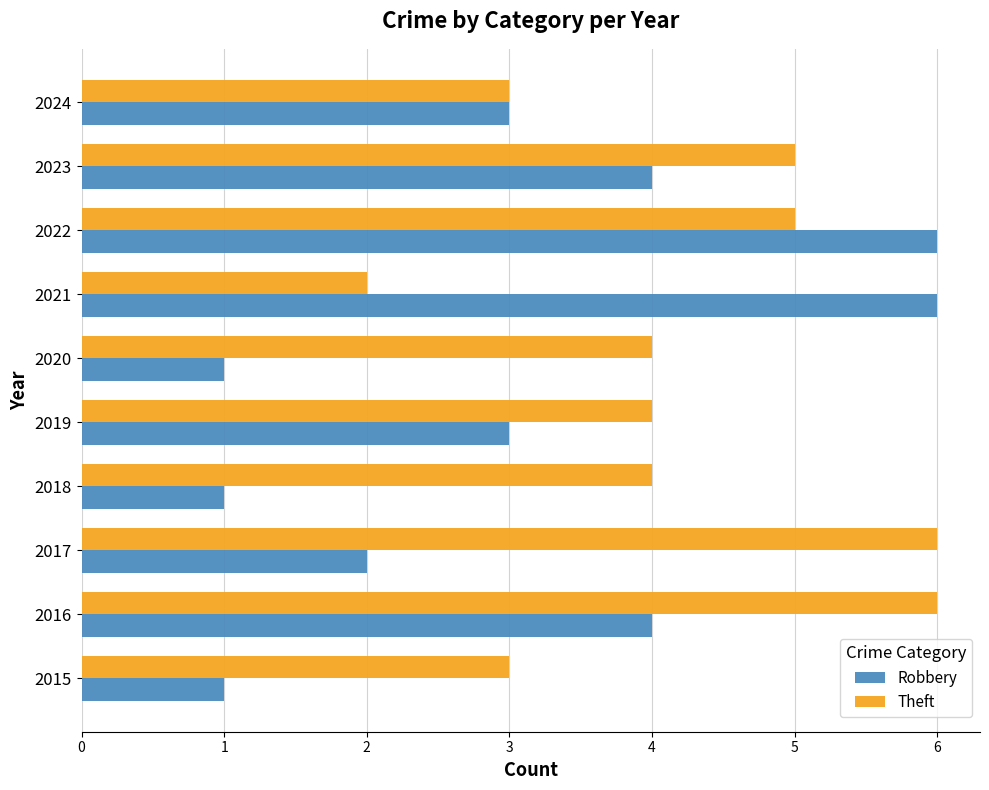

The value of Theft at 2021 is 2. True or false?

True